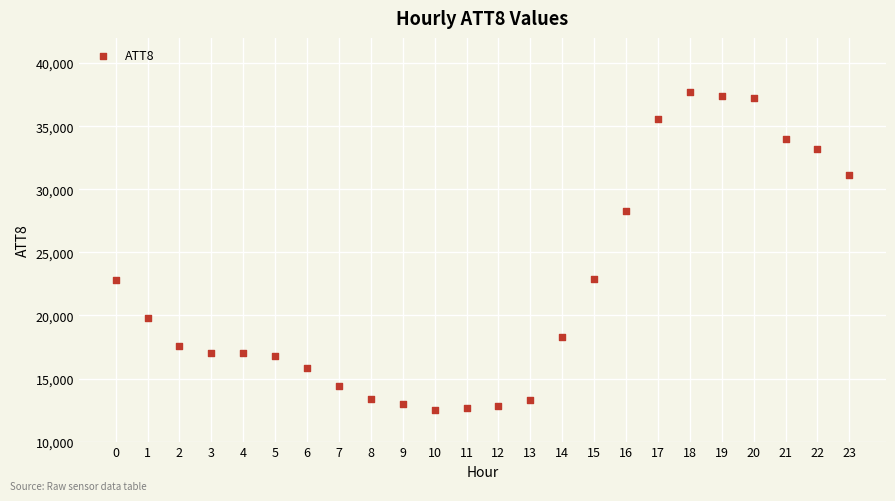

What is the range of Y values (max minus min)?

25200